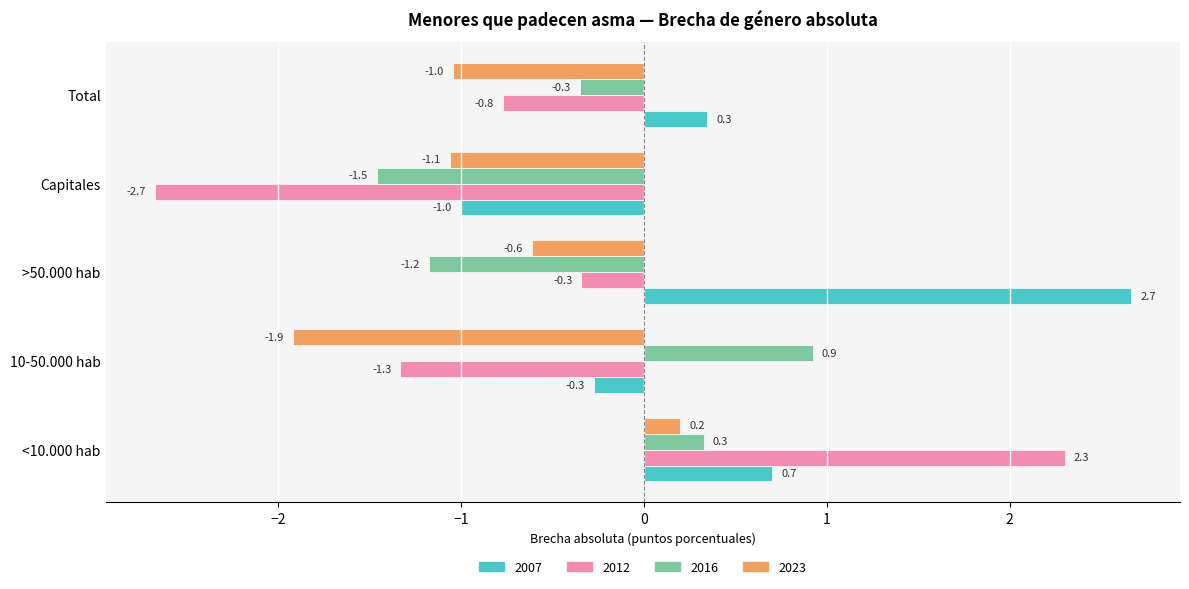

What is the highest value of the 2012 series?

2.3